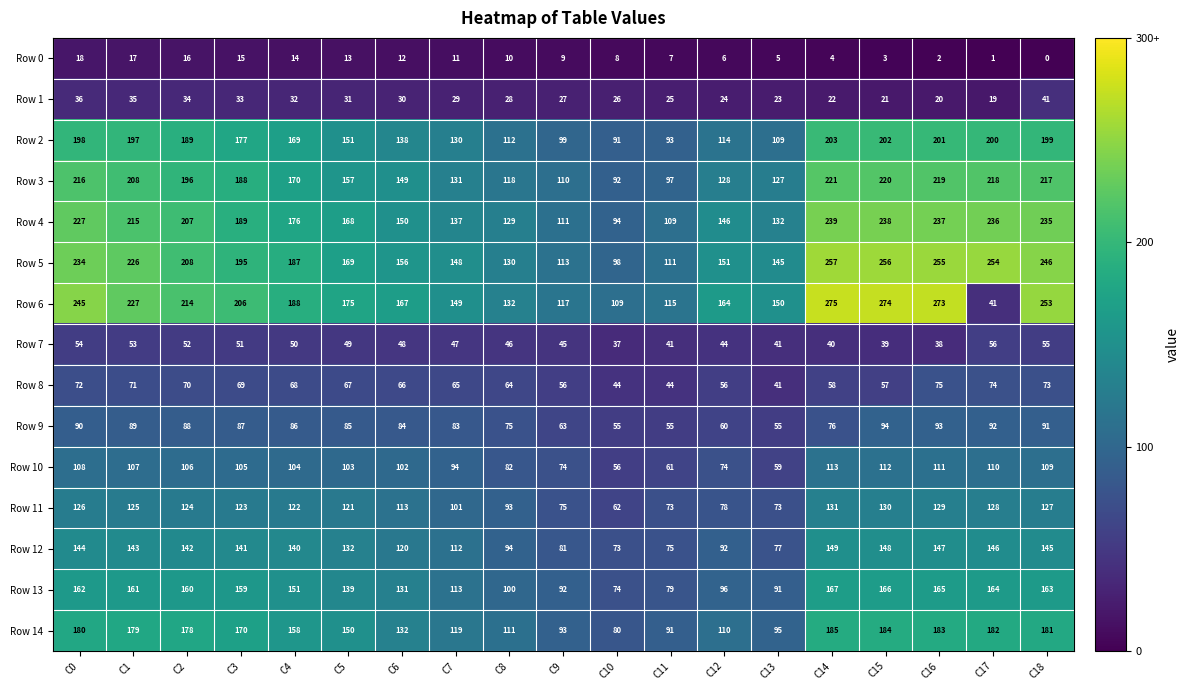

List the series in order of their peak value, lowest first.

Row 0, Row 1, Row 7, Row 8, Row 9, Row 10, Row 11, Row 12, Row 13, Row 14, Row 2, Row 3, Row 4, Row 5, Row 6